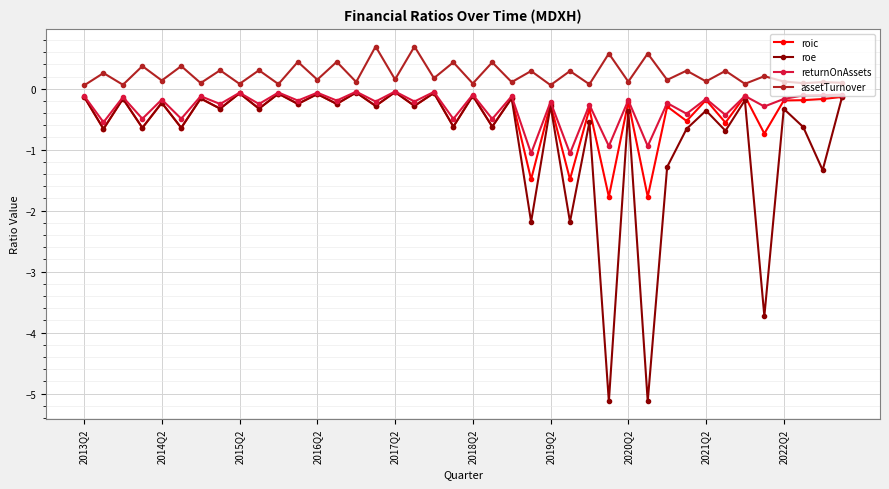

How many categories are shown in the chart?

40